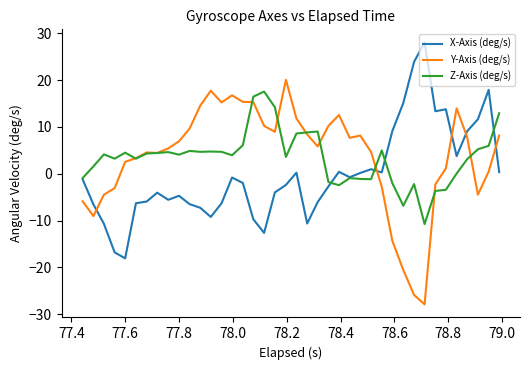

What is the maximum value shown in the chart?

28.0